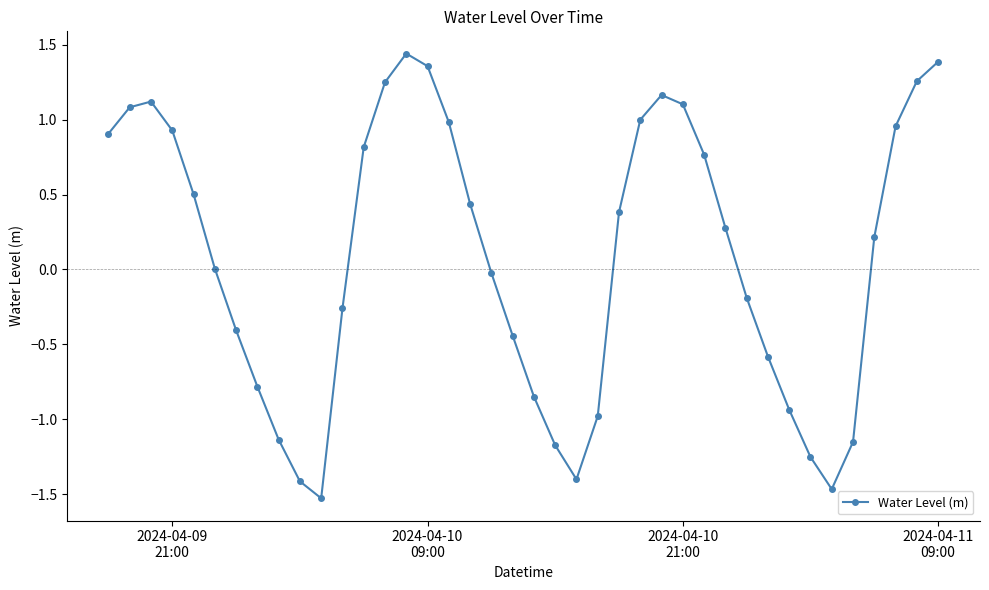

How many points are higher than both their immediate neighbors (excluding endpoints)?

3